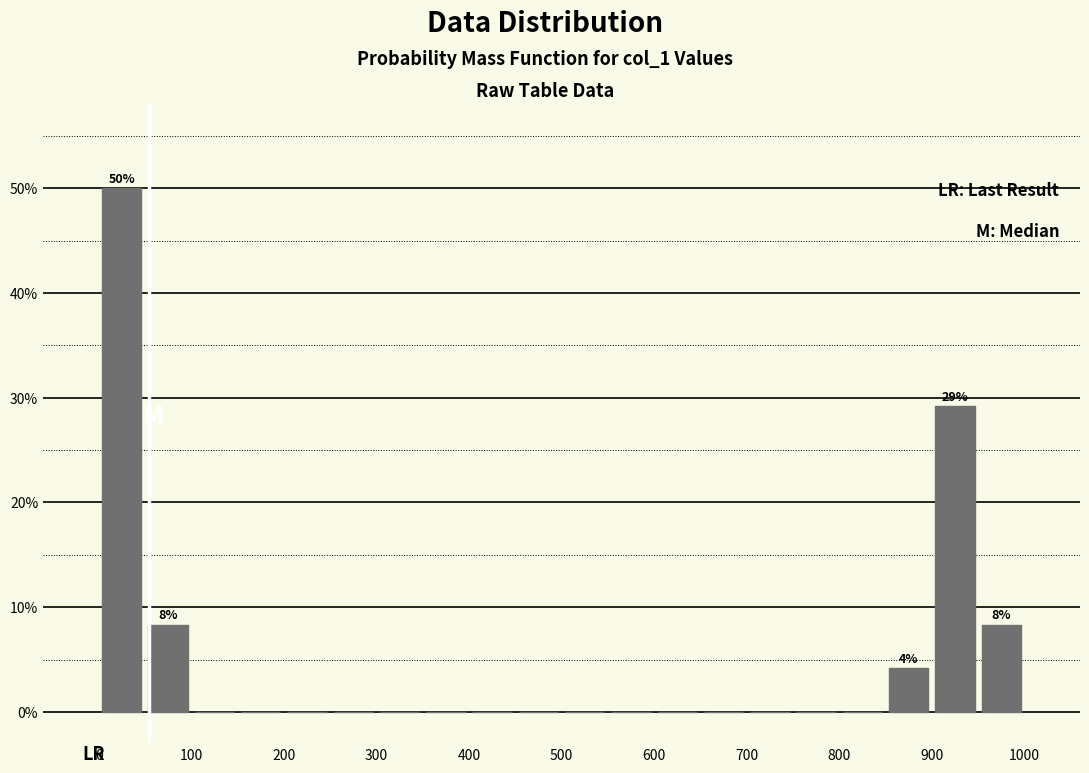

Over which range of the x-axis is the bar tallest?

0 to 50